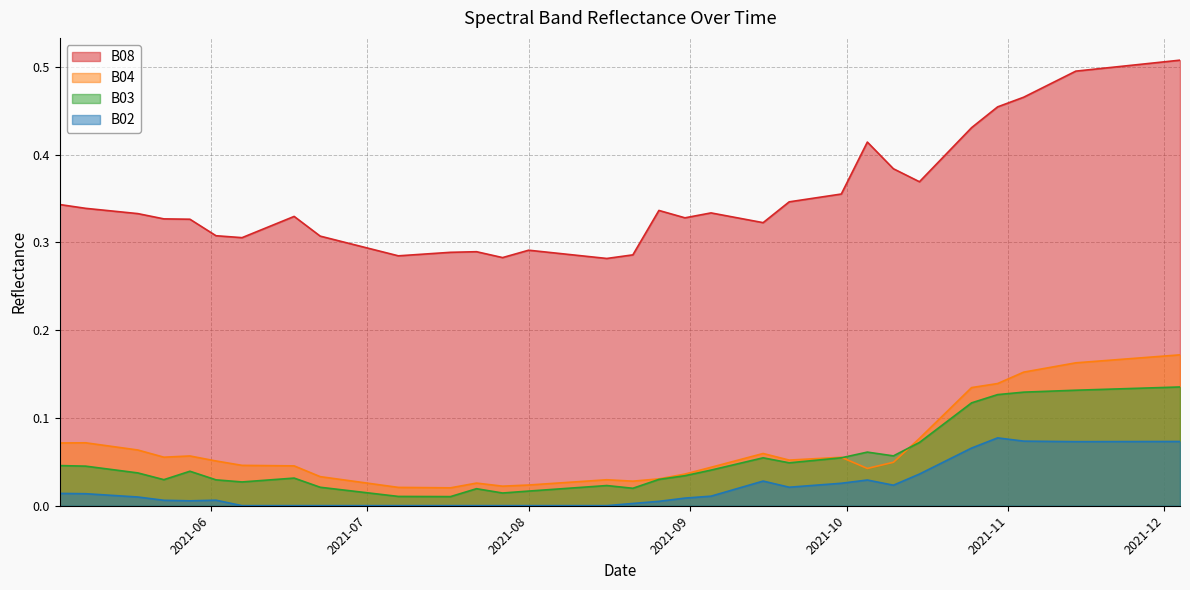

What is the total value across all series at 2021-09-15?

0.5